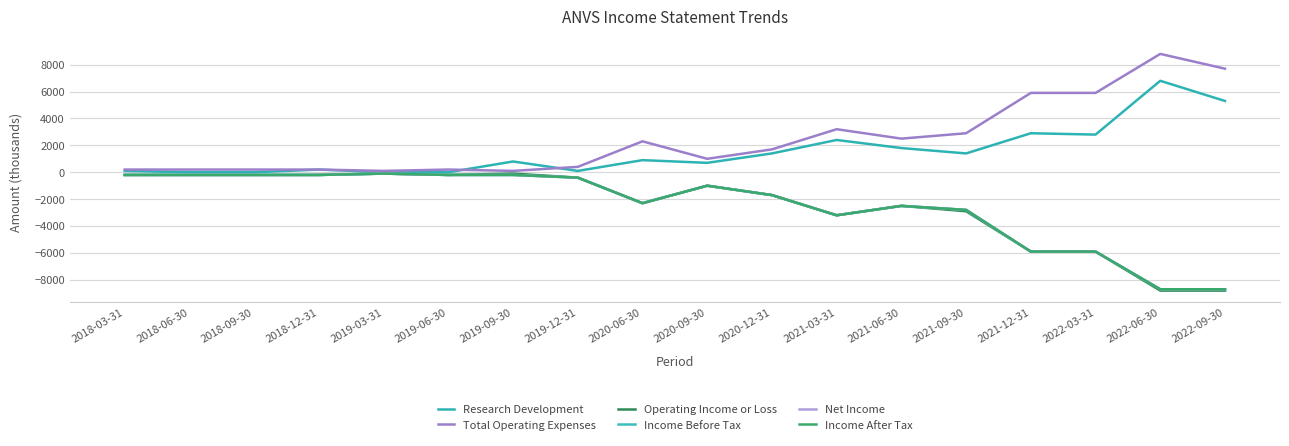

Does the chart have visible grid lines?

Yes